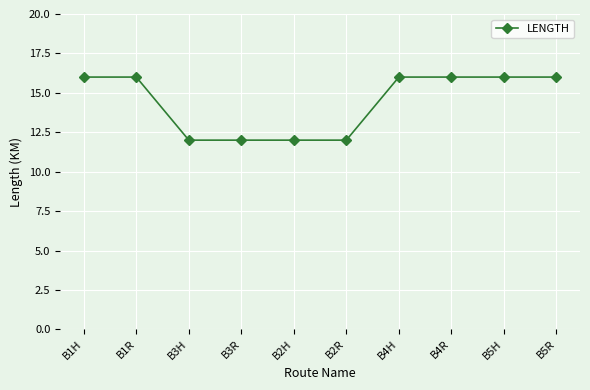

True or false: the data shows 16 at B5R.

True